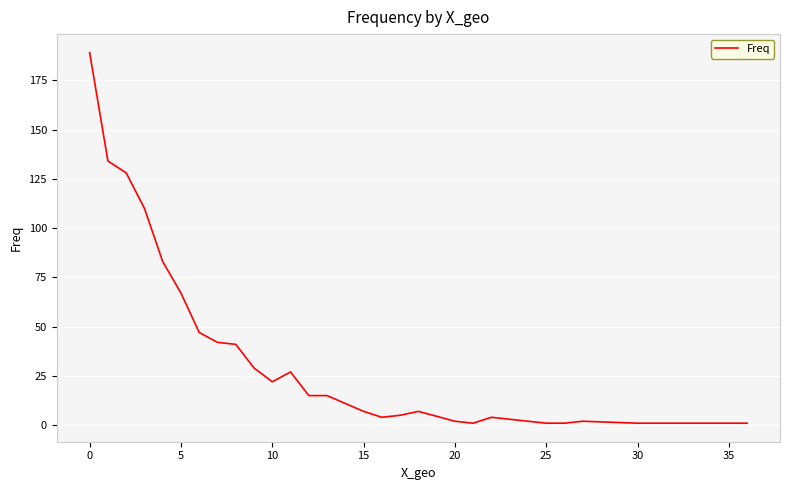

What is the maximum value shown in the chart?

189